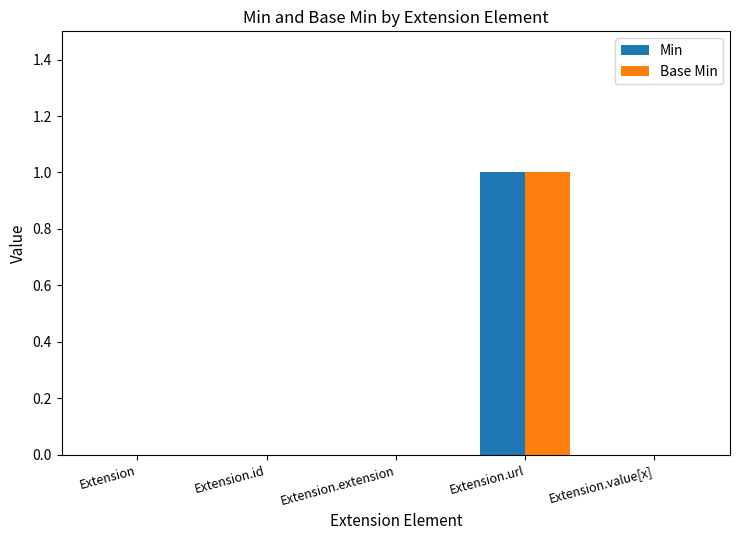

At which category is the sum across all series the highest?

Extension.url